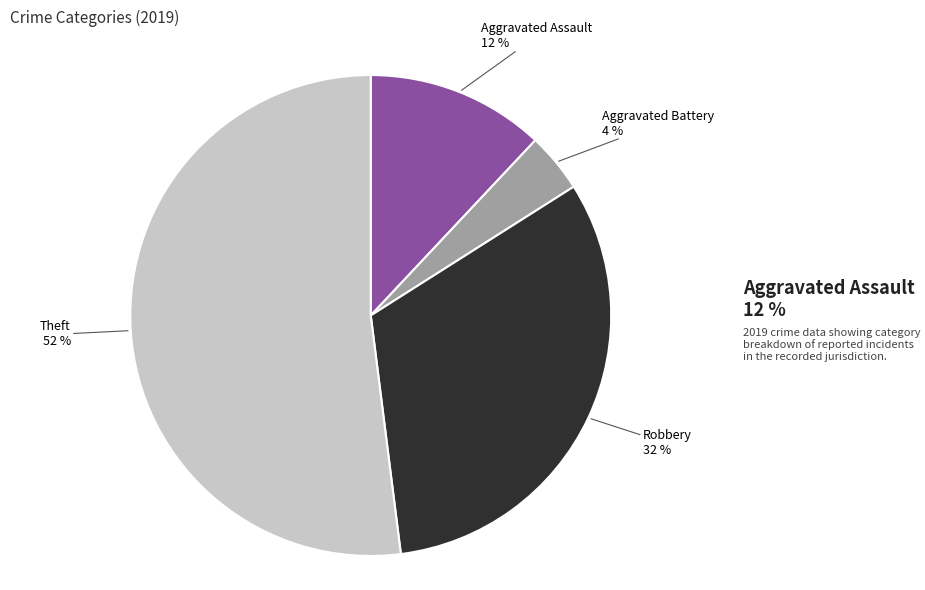

How many segments does this pie chart have?

4